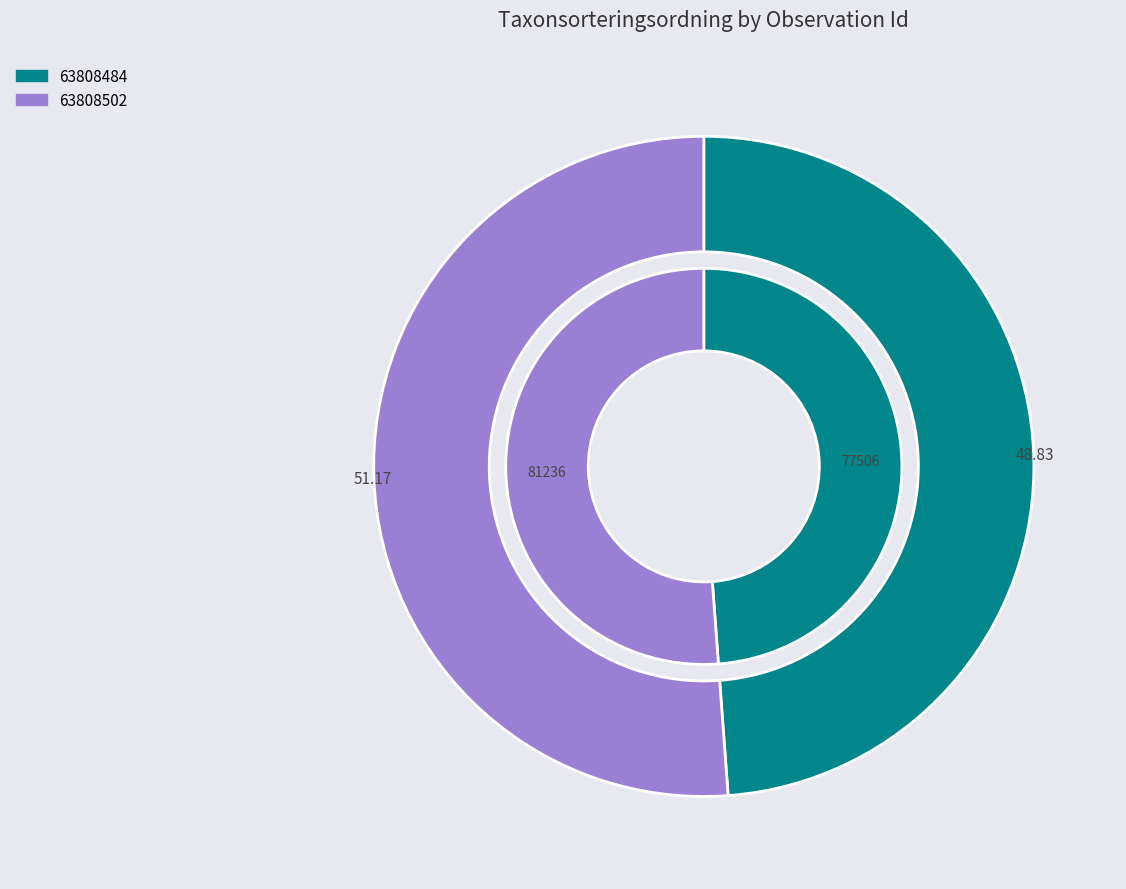

Count the number of slices in the pie.

2